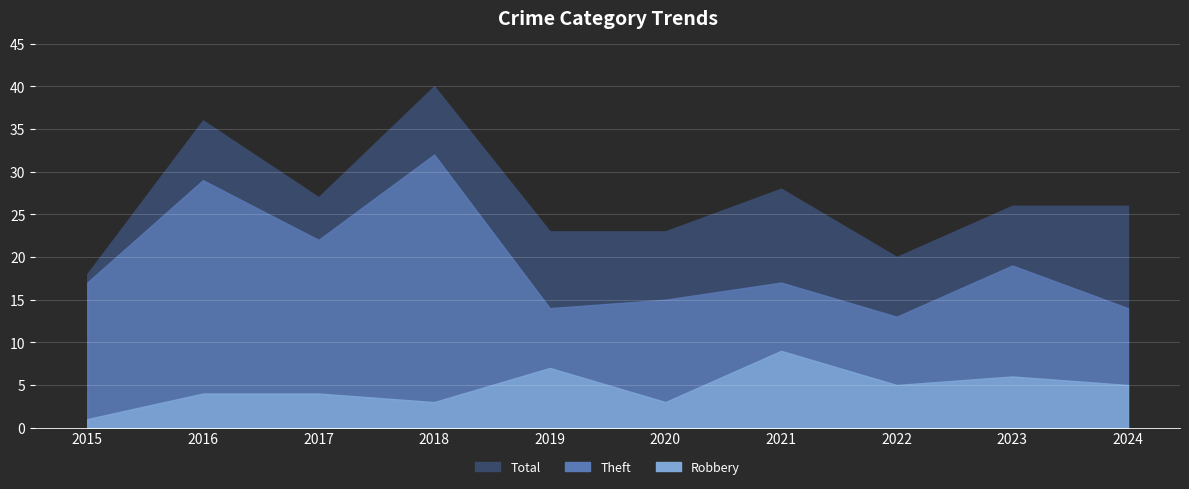

At 2023, list the series in order from smallest to largest.

Robbery, Theft, Total